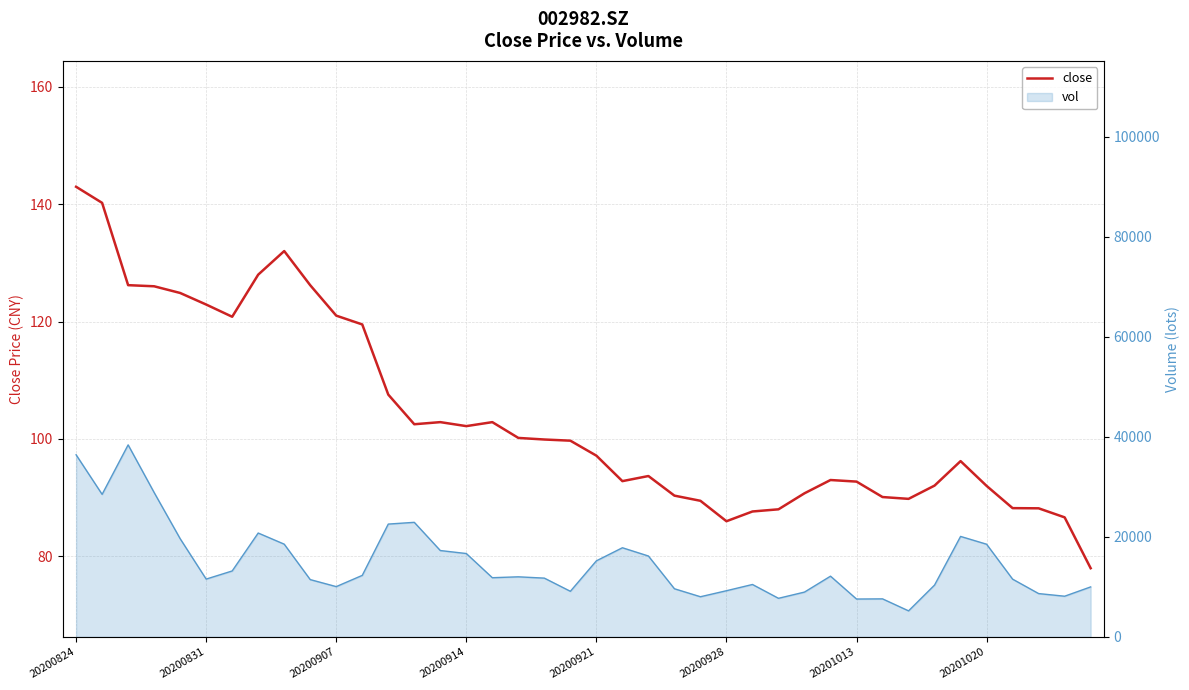

How many interior local peaks (higher than both neighbors) does the data have?

6